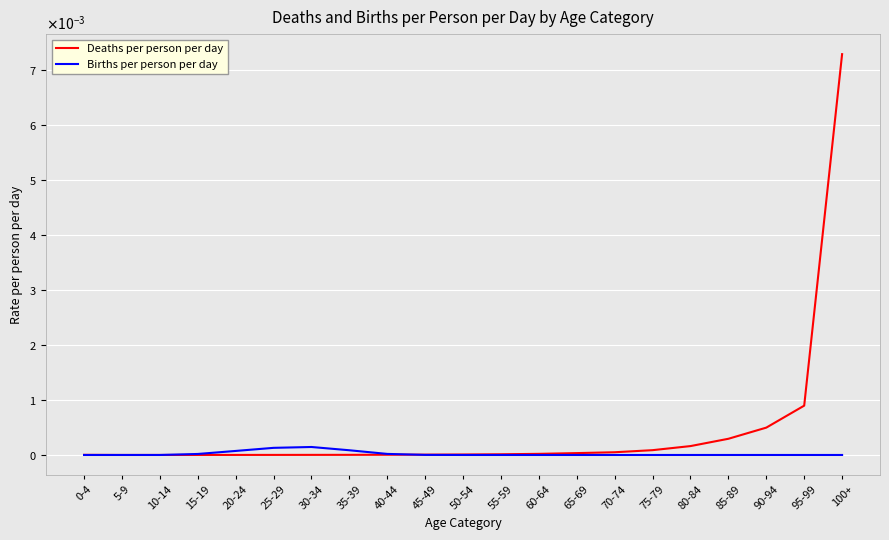

What position from the left is 100+?

21